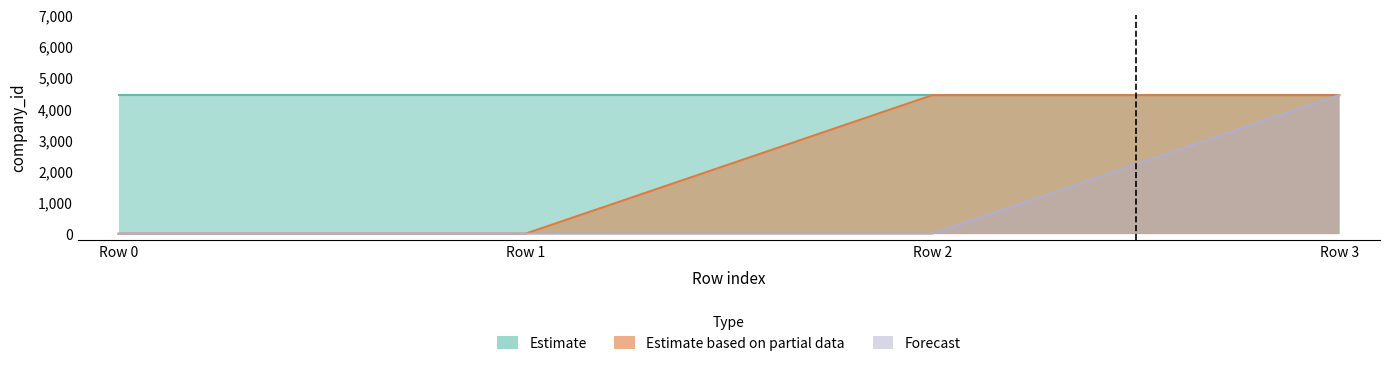

What are all the series names shown in the legend?

Estimate, Estimate based on partial data, Forecast